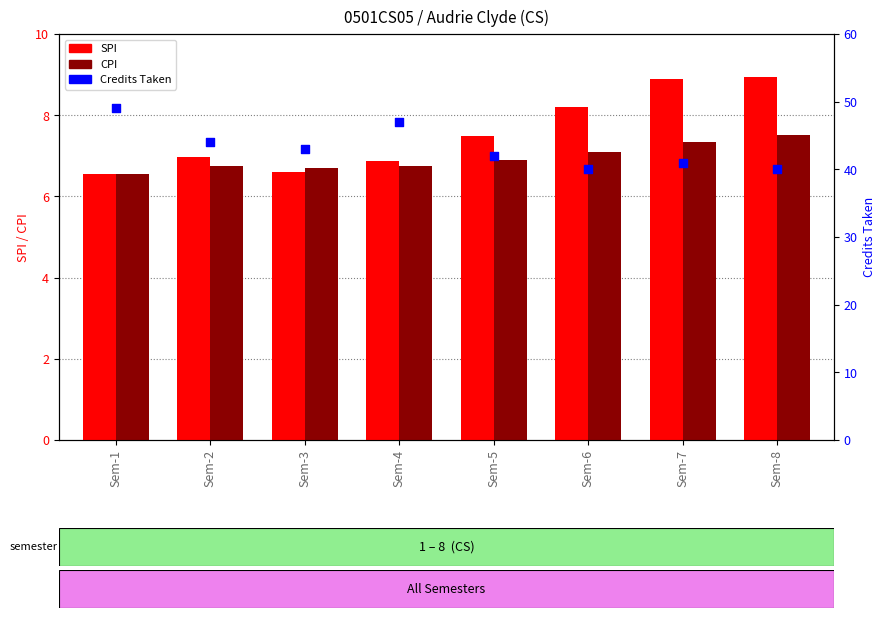

Which series reaches the maximum Y coordinate?

Credits Taken